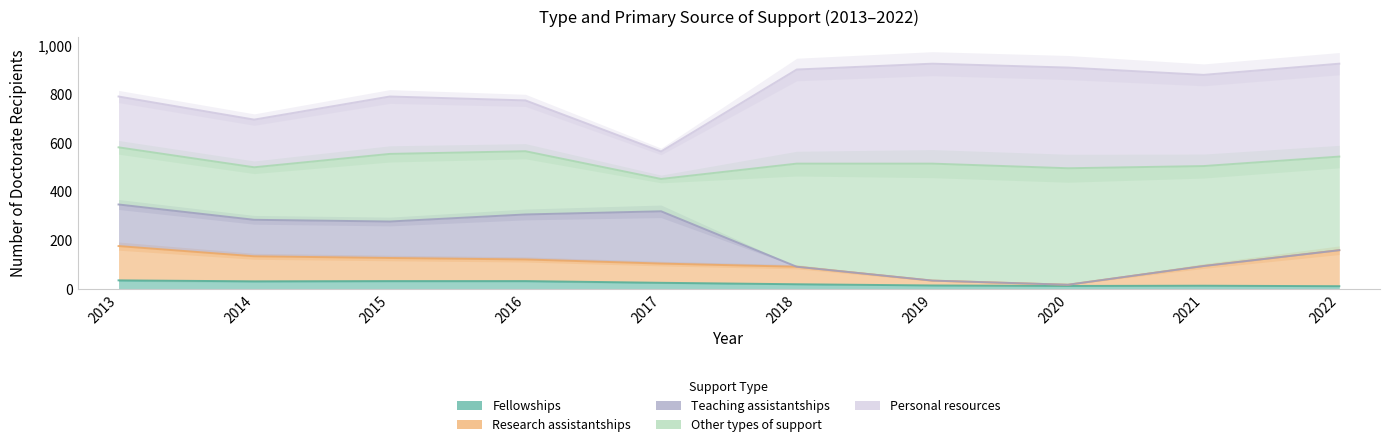

The Fellowships series shows 9 at 2014. True or false?

False